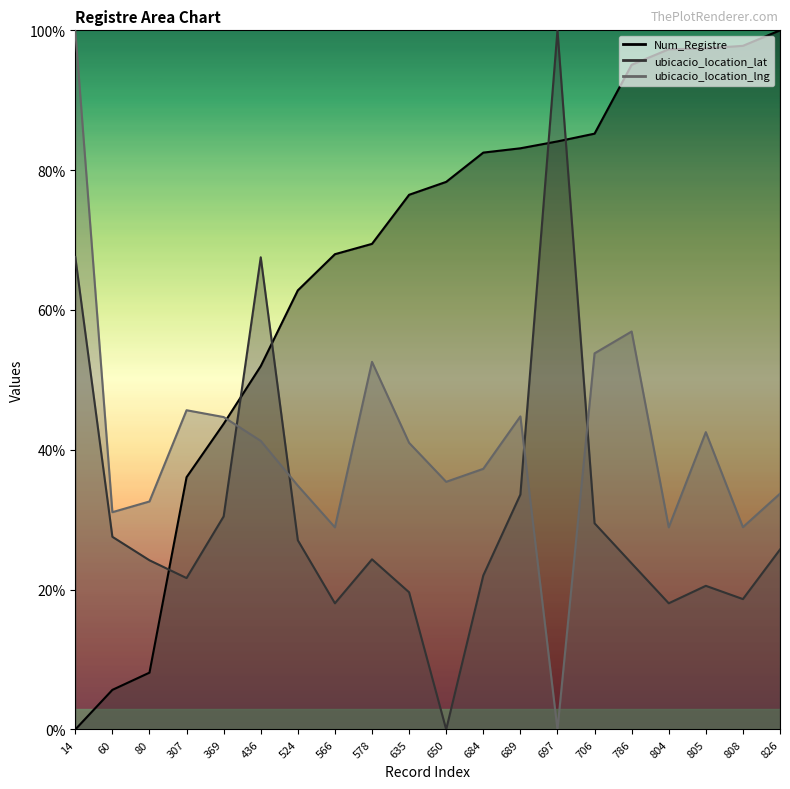

Where do ubicacio_location_lat and Num_Registre first cross each other?

80 and 307